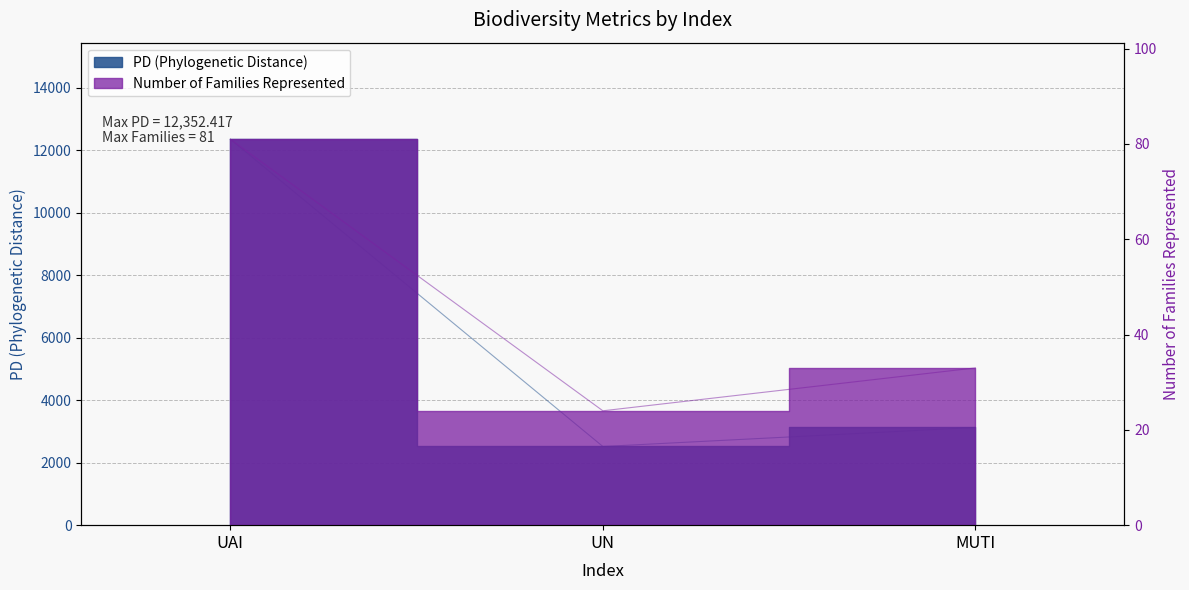

What is the minimum value shown in the chart?

24.0